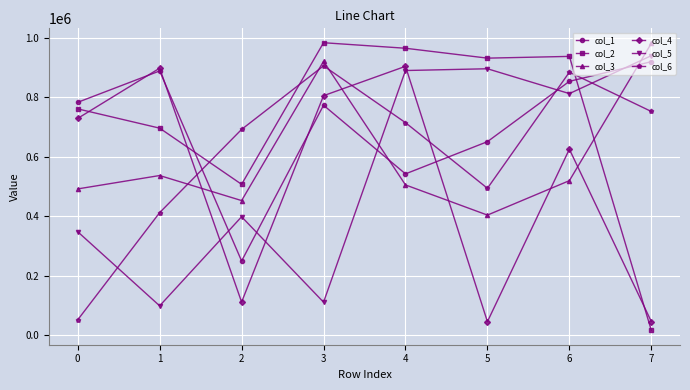

What is the sum of the col_5 values at 7 and 6?

1751109